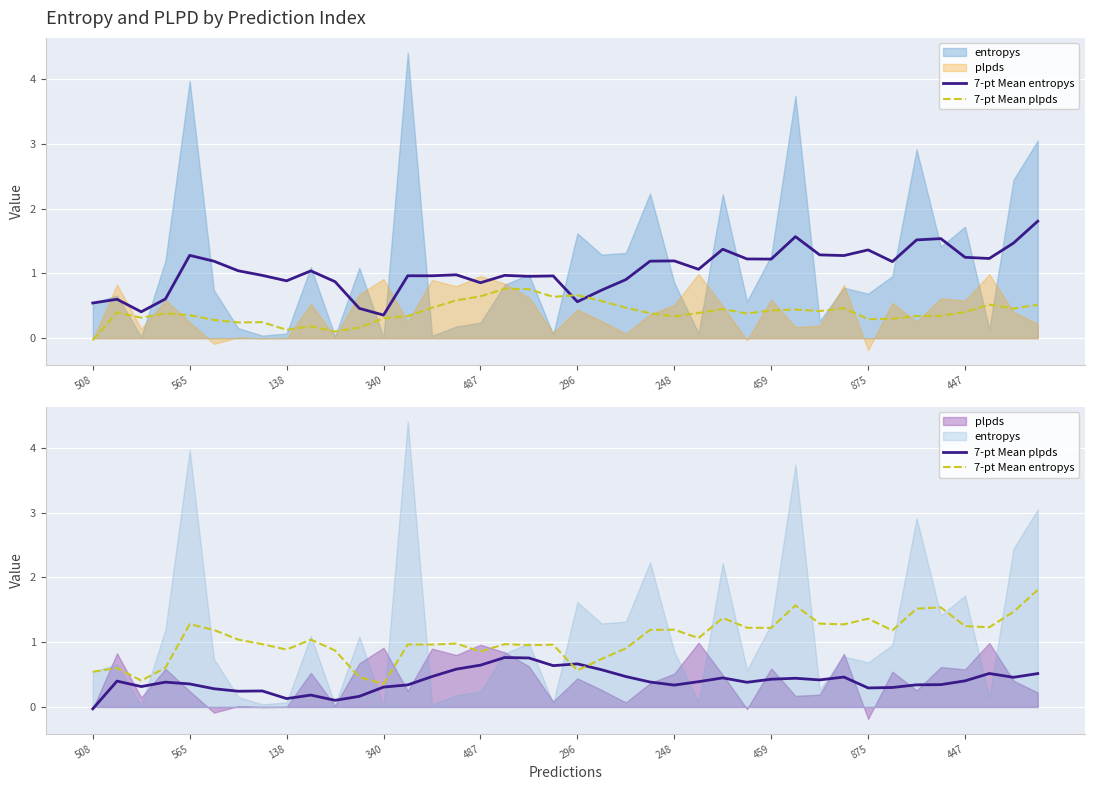

Is it true that 7-pt Mean entropys equals 0.6 at 13?

False